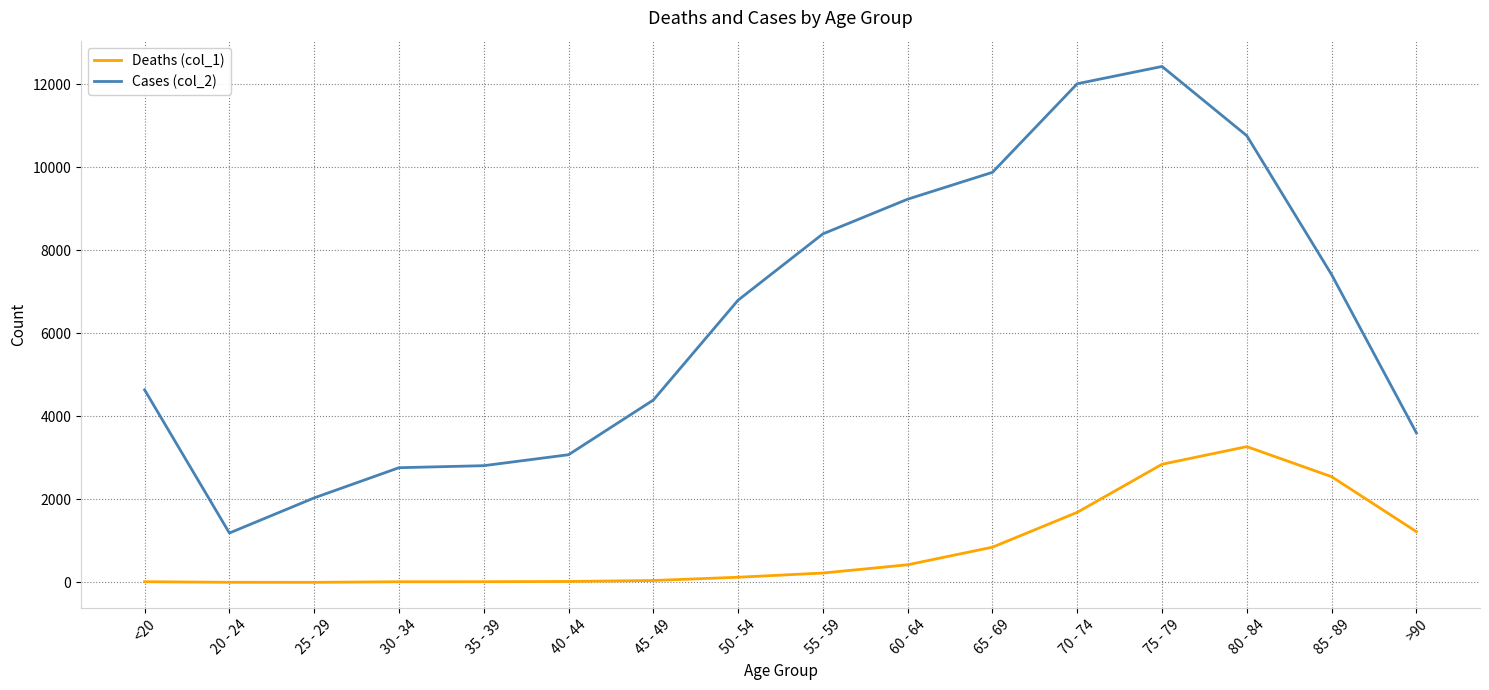

What is the greatest value displayed?

12434